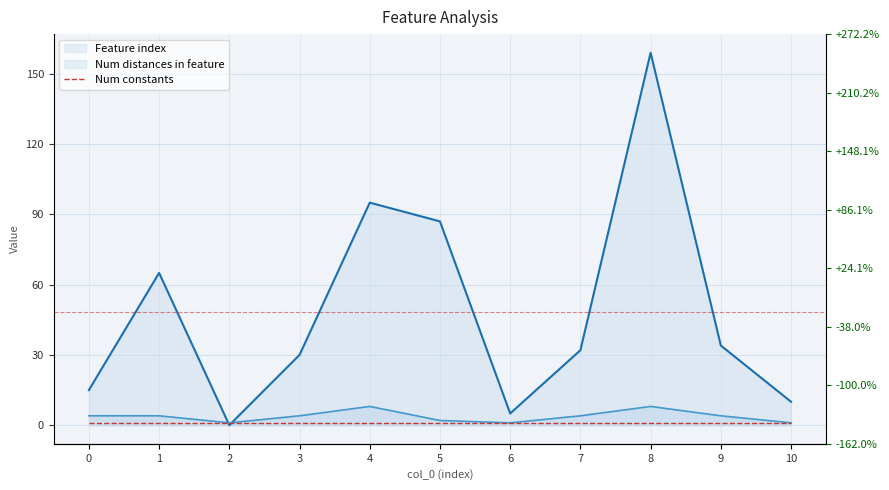

How many interior local peaks does the Number of distances in feature series have?

2